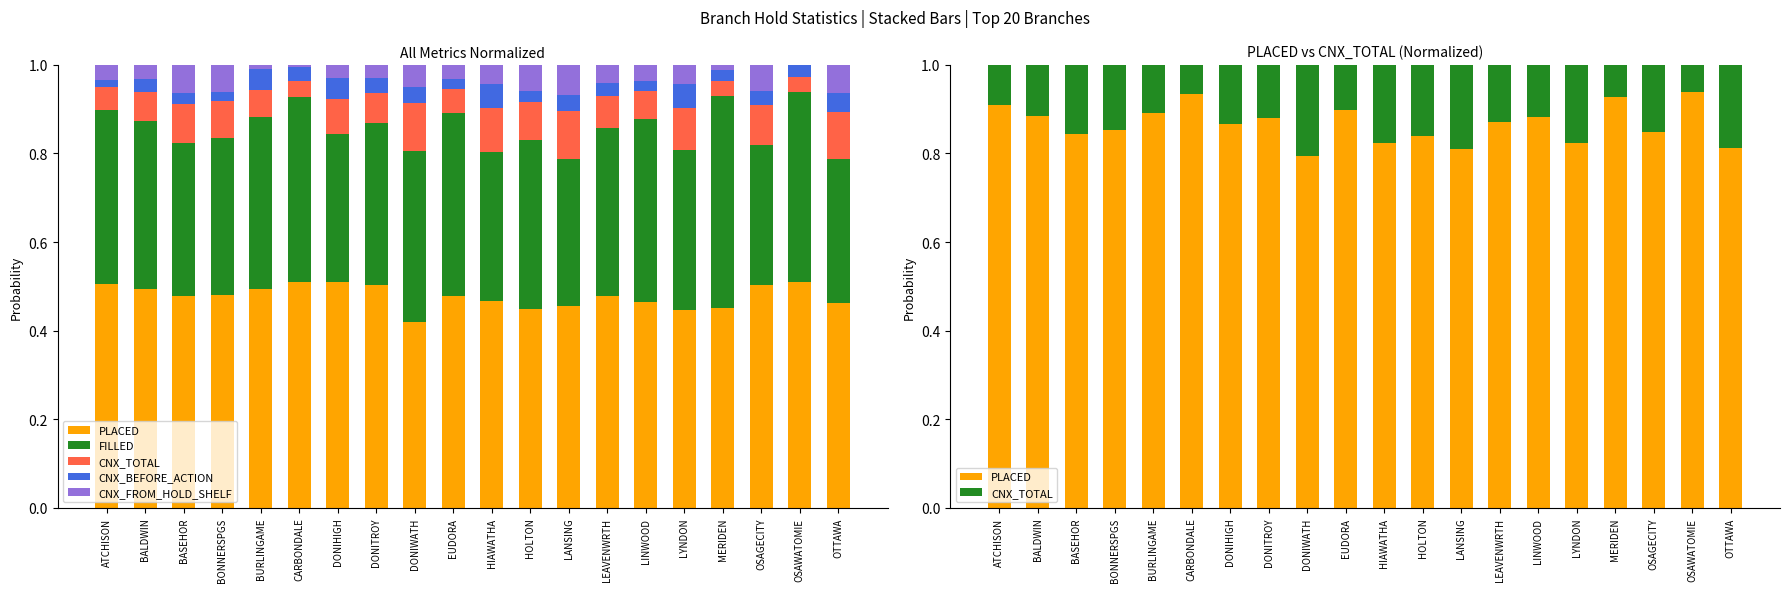

What is the sum of all CNX_BEFORE_ACTION values?

0.7